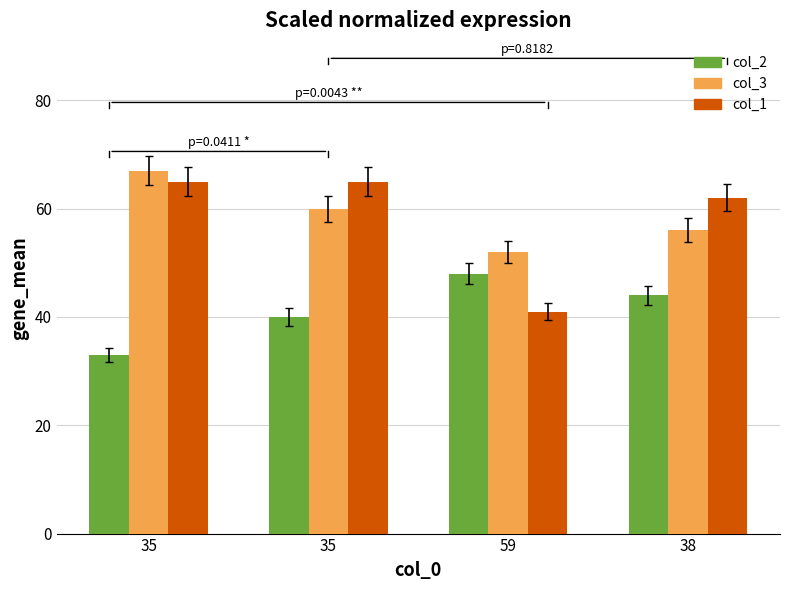

Count the number of categories in the chart.

4